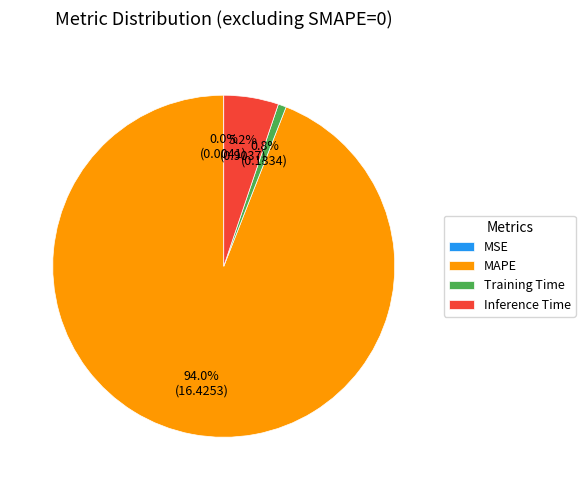

What portion of the pie excludes Training Time?

99.2%